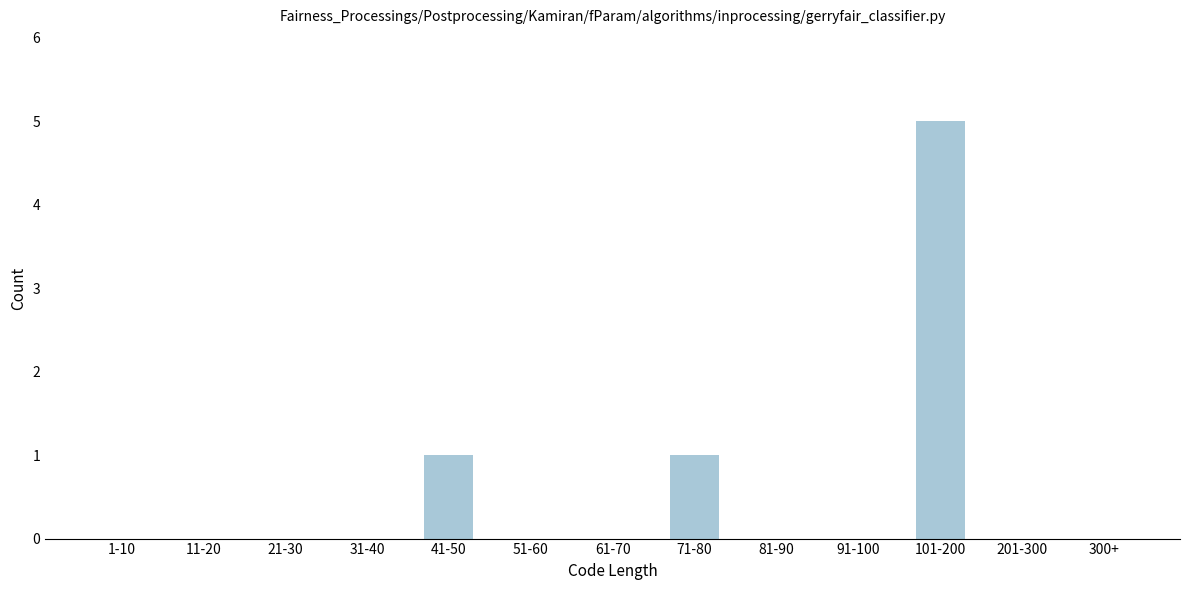

Reading right to left, extract all data points from this chart.

300+=0	201-300=0	101-200=5	91-100=0	81-90=0	71-80=1	61-70=0	51-60=0	41-50=1	31-40=0	21-30=0	11-20=0	1-10=0